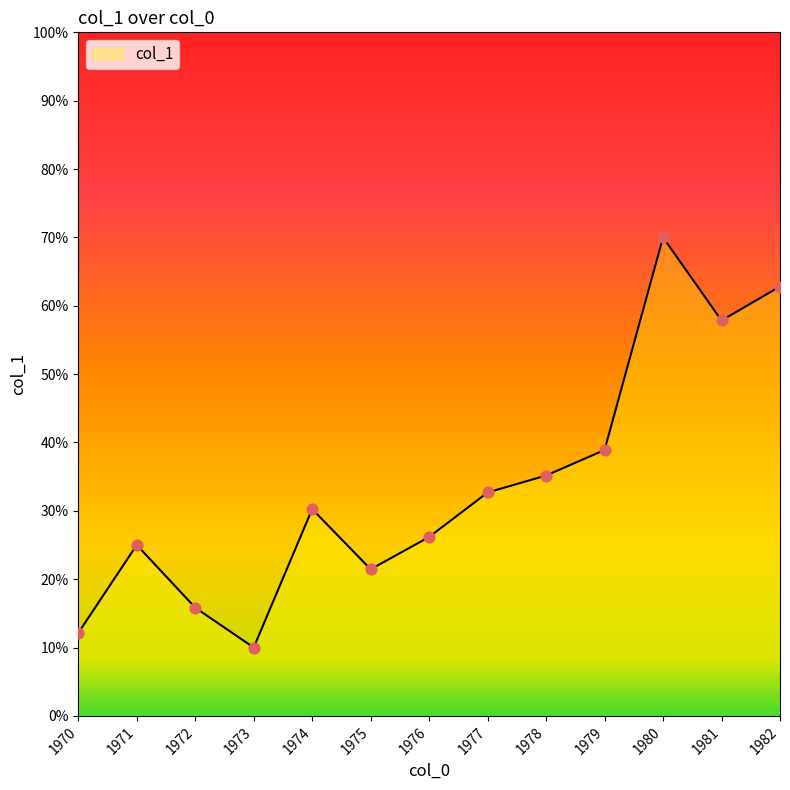

What is the change in value from 1973 to 1981?

+47.8